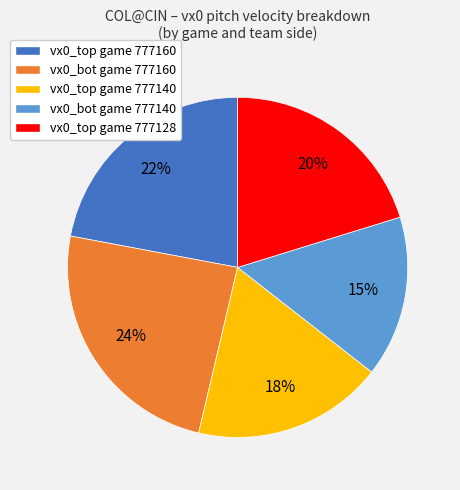

Rank the categories by value from highest to lowest.

vx0_bot game 777160, vx0_top game 777160, vx0_top game 777128, vx0_top game 777140, vx0_bot game 777140